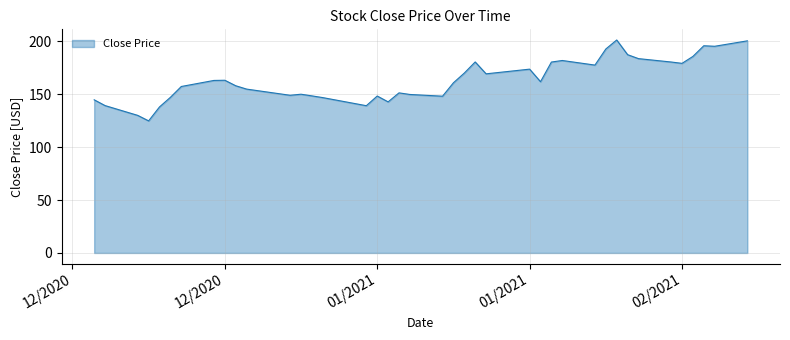

What is the difference between the maximum and minimum values?

76.4